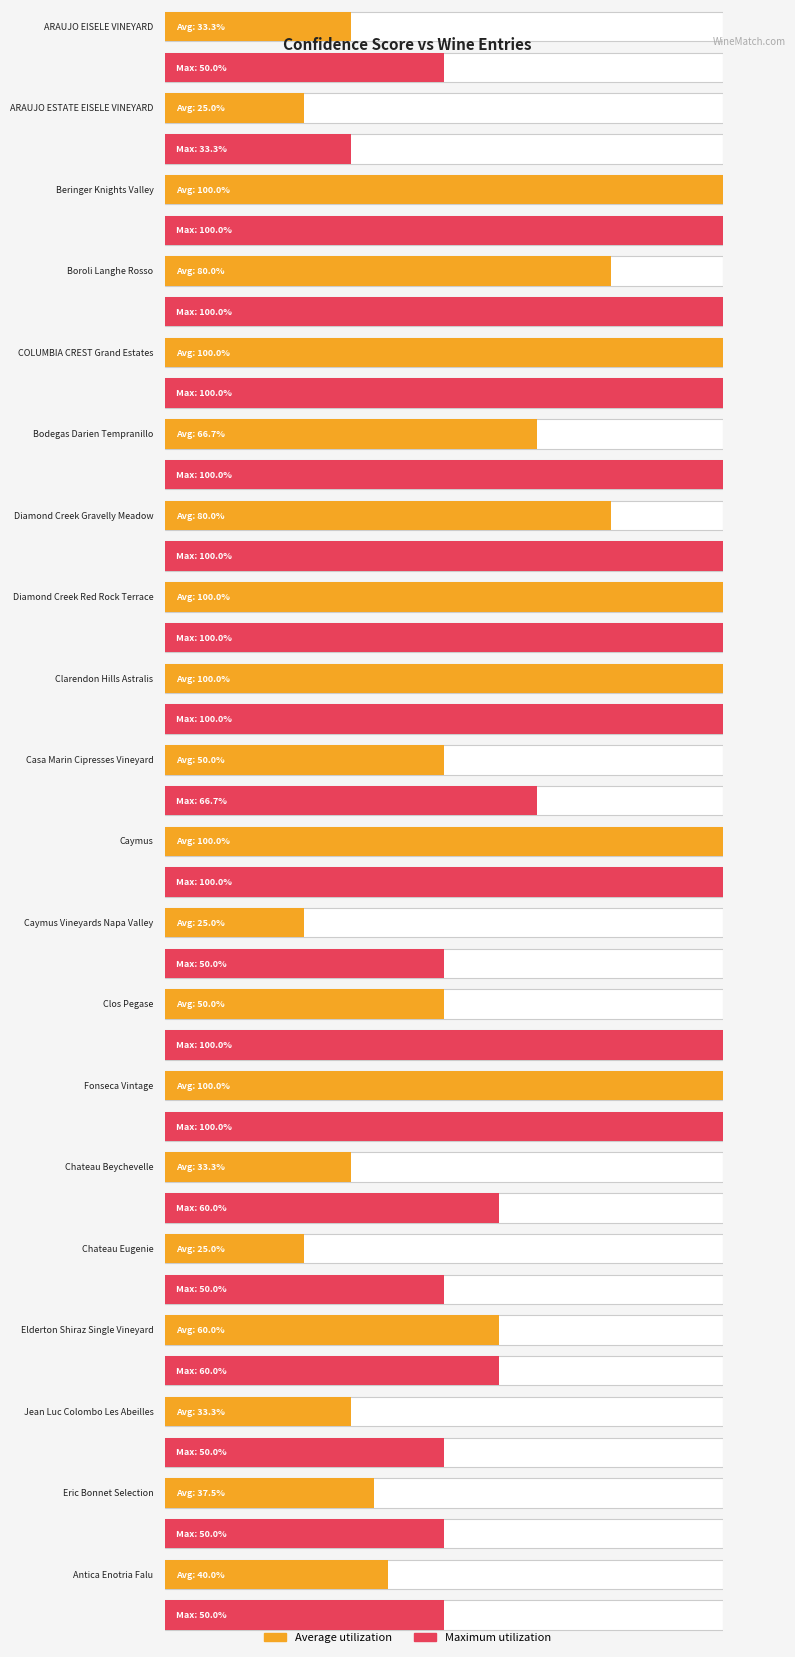

Are the bars grouped side by side (vs. stacked)?

Yes